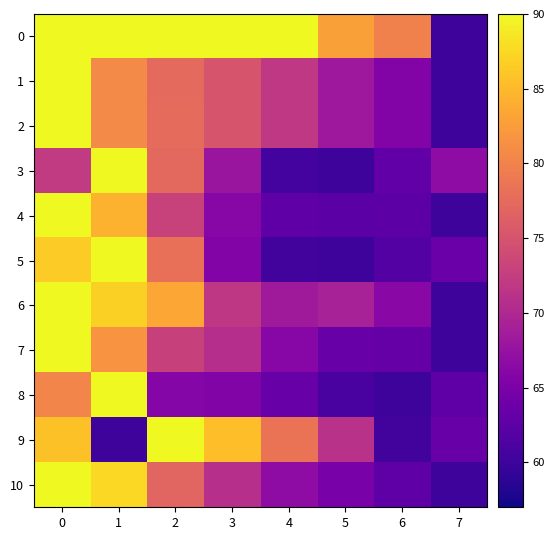

Reading left to right, what are all the values shown in this chart?

0: 0=90.0	1=90.0	2=90.0	3=90.0	4=90.0	5=82.9	6=79.8	7=60.0
1: 0=90.0	1=80.8	2=77.5	3=75.1	4=71.9	5=68.2	6=65.6	7=60.0
2: 0=90.0	1=80.8	2=77.5	3=75.1	4=71.9	5=68.2	6=65.7	7=60.0
3: 0=72.2	1=90.0	2=77.2	3=67.9	4=60.6	5=60.0	6=62.9	7=66.8
4: 0=90.0	1=84.4	2=73.1	3=66.1	4=62.6	5=62.4	6=62.4	7=60.0
5: 0=86.5	1=90.0	2=78.0	3=65.8	4=60.5	5=60.0	6=61.8	7=63.6
6: 0=90.0	1=86.8	2=83.6	3=71.8	4=68.5	5=69.2	6=66.2	7=60.0
7: 0=90.0	1=81.7	2=73.0	3=70.7	4=66.1	5=63.5	6=63.3	7=60.0
8: 0=80.2	1=90.0	2=66.0	3=65.6	4=63.5	5=60.9	6=60.0	7=62.6
9: 0=85.7	1=60.0	2=90.0	3=85.4	4=78.4	5=71.1	6=60.4	7=63.4
10: 0=90.0	1=87.4	2=76.9	3=70.9	4=66.8	5=64.9	6=62.6	7=60.0